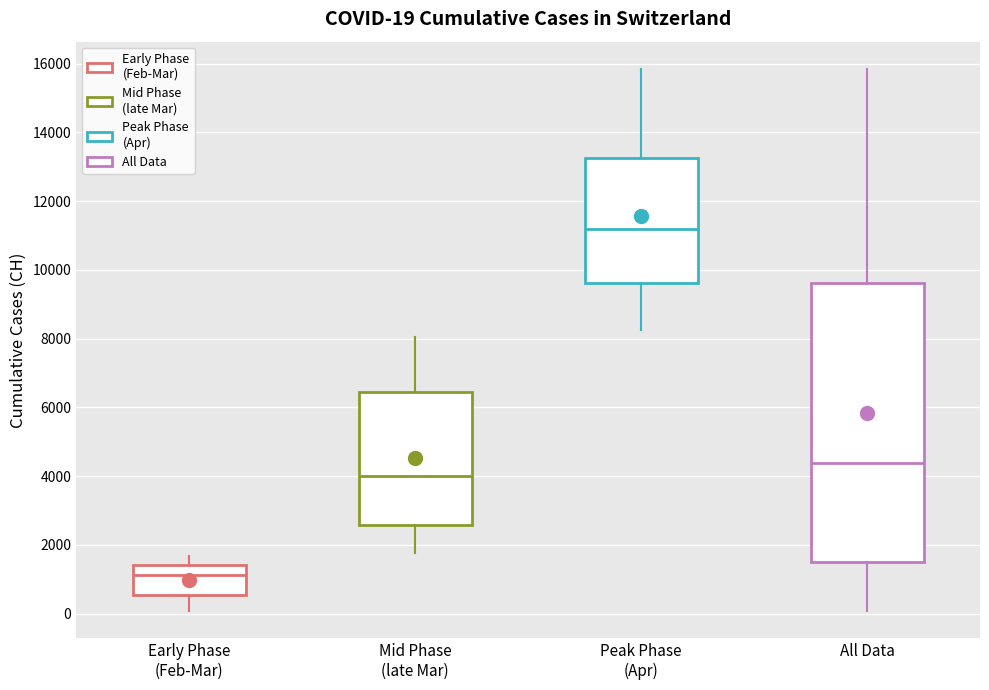

Which box is the tallest, from its lower edge to its upper edge?

All Data